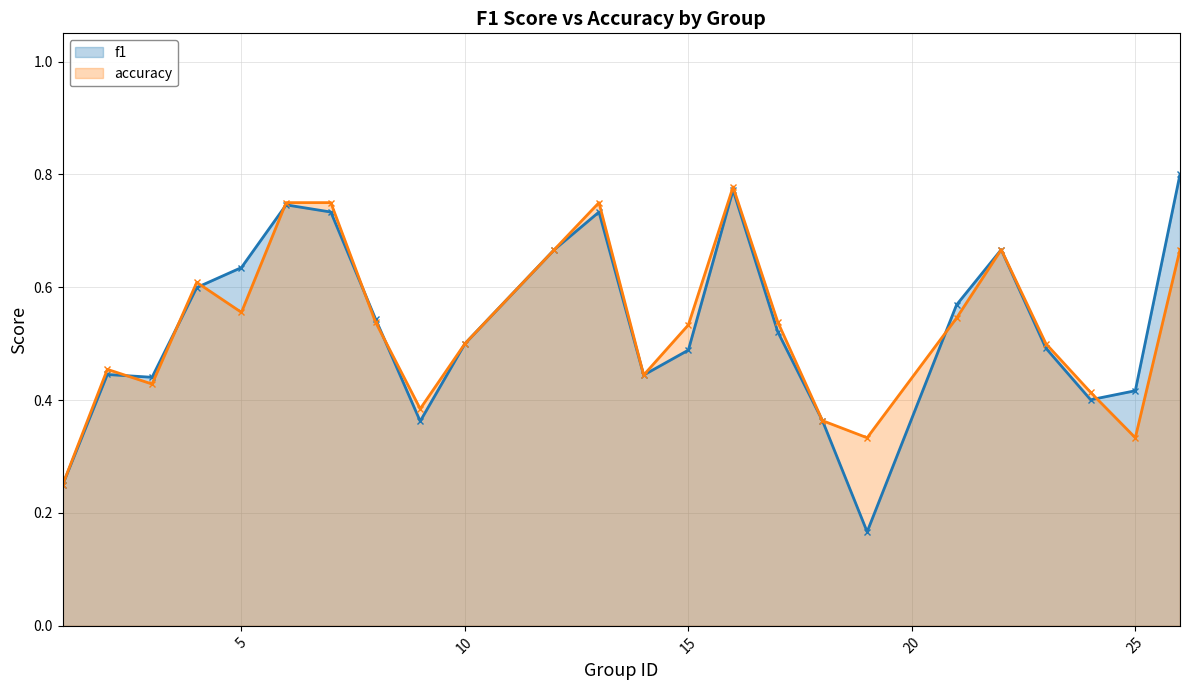

Does the chart display data point markers on the line(s)?

Yes